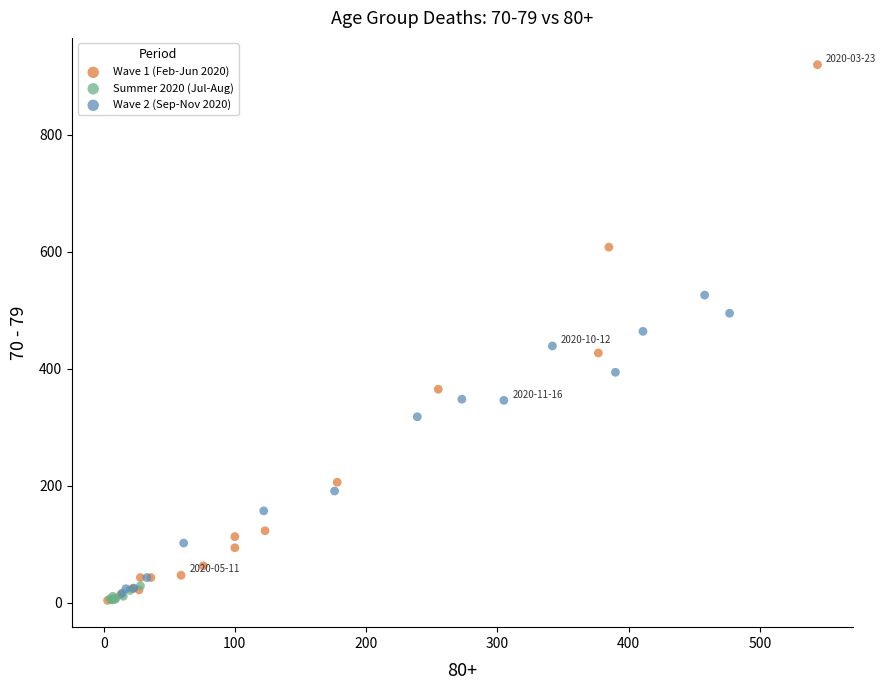

Which series contains the highest Y value?

Wave 1 (Feb-Jun 2020)